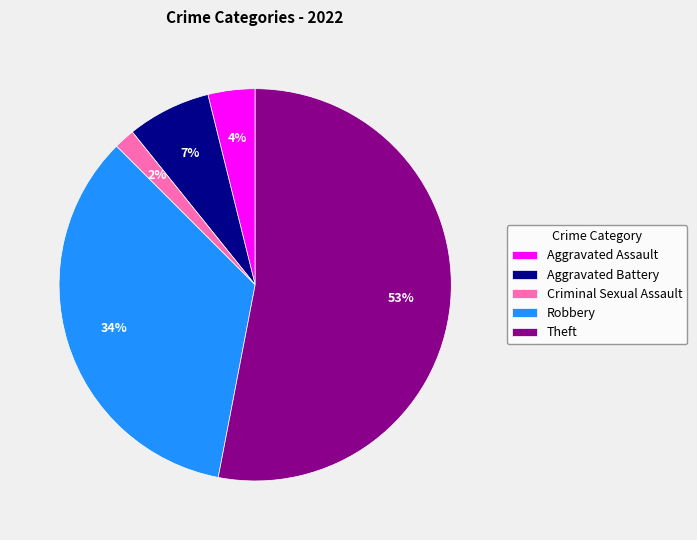

What percentage is the Aggravated Assault slice, to the nearest percent?

4%